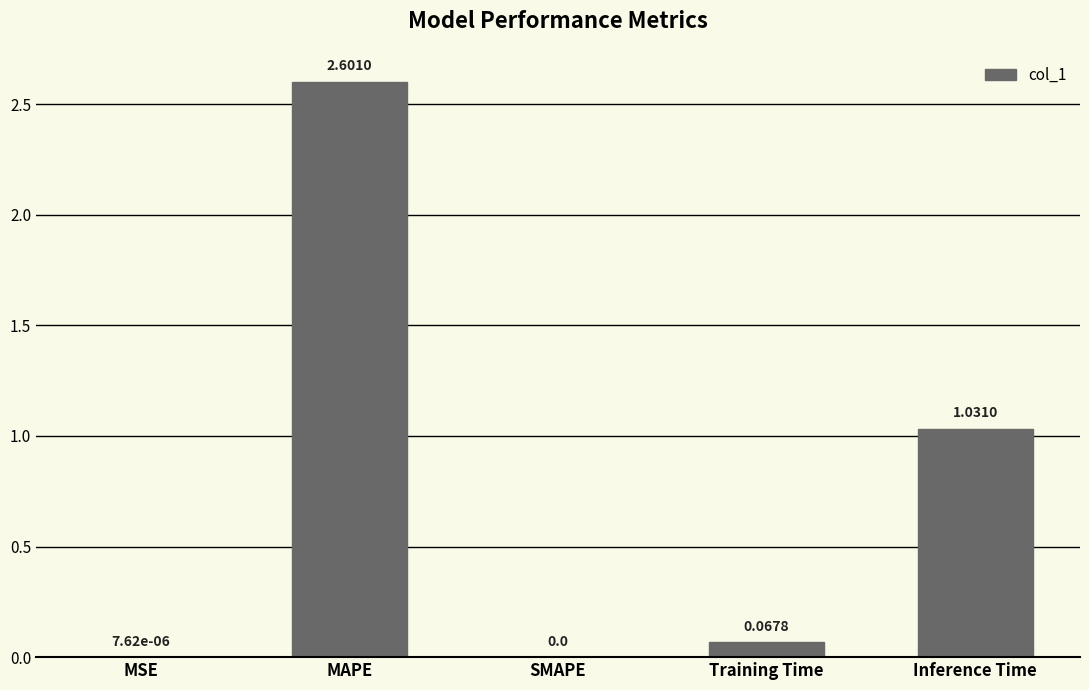

How many series are shown in this chart?

1